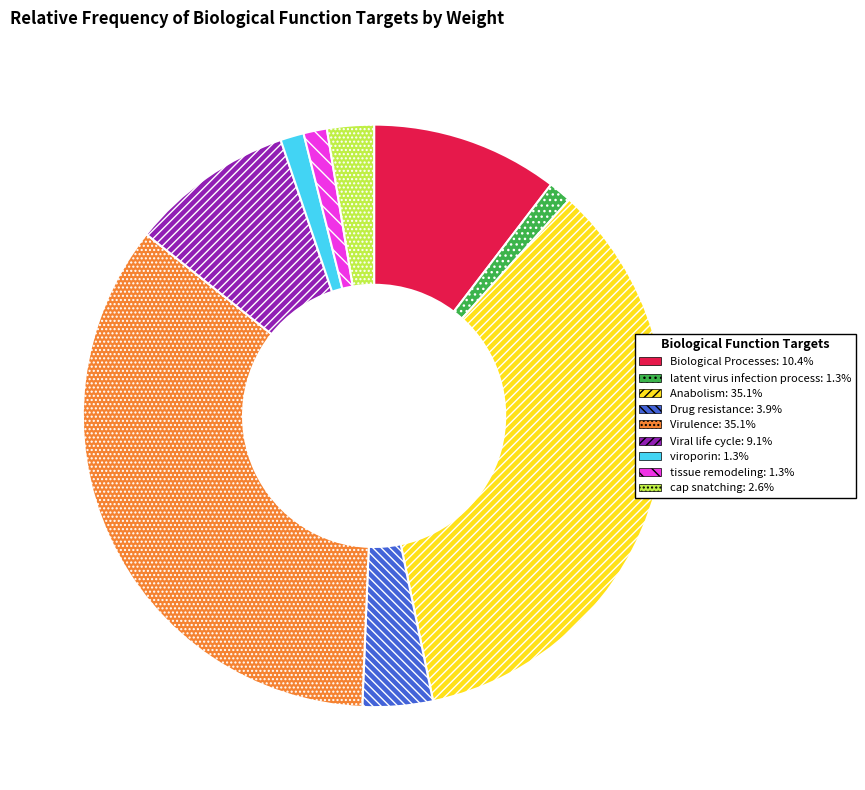

True or false: Virulence accounts for 35% of the total.

True